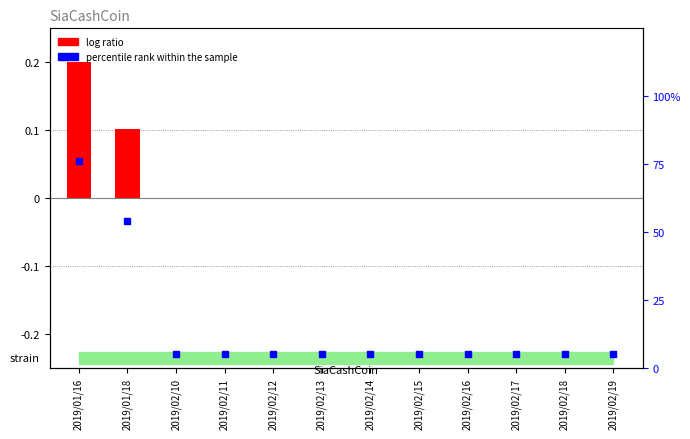

Is the value of log ratio at 2019/02/10 greater than the value of percentile rank within the sample at 2019/02/18?

No